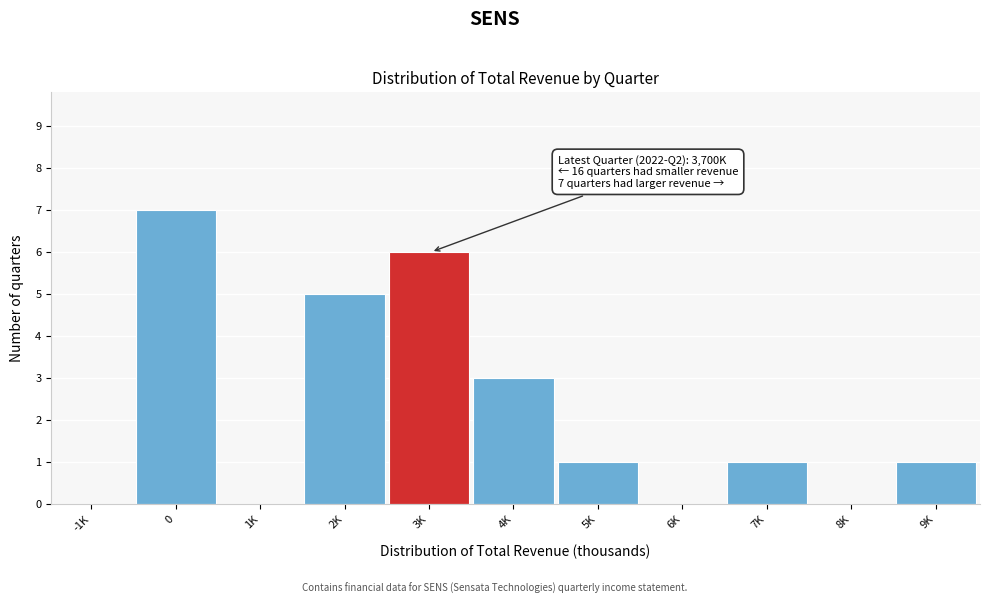

Reading left to right, extract all data points from this chart.

-1K=0	0=7	1K=0	2K=5	3K=6	4K=3	5K=1	6K=0	7K=1	8K=0	9K=1